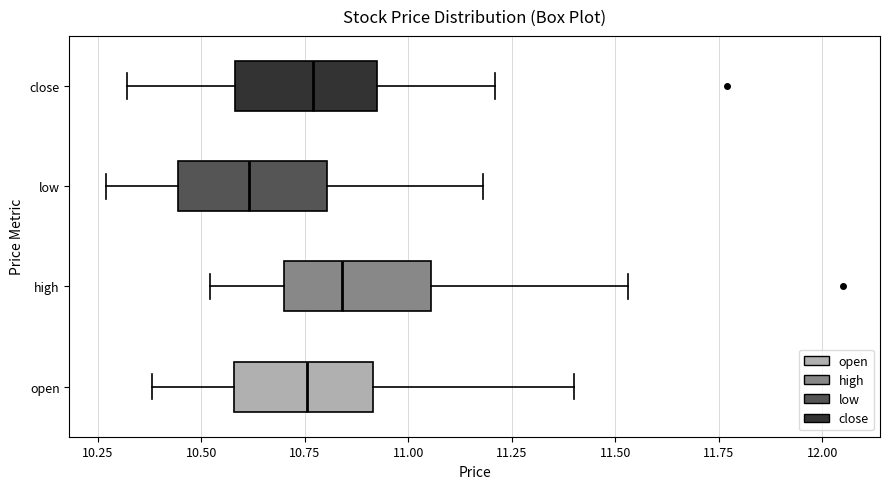

Where is the left edge of the box for low on the x-axis? The values are not printed on the chart, so give them approximately, as read against the axis.

10.45